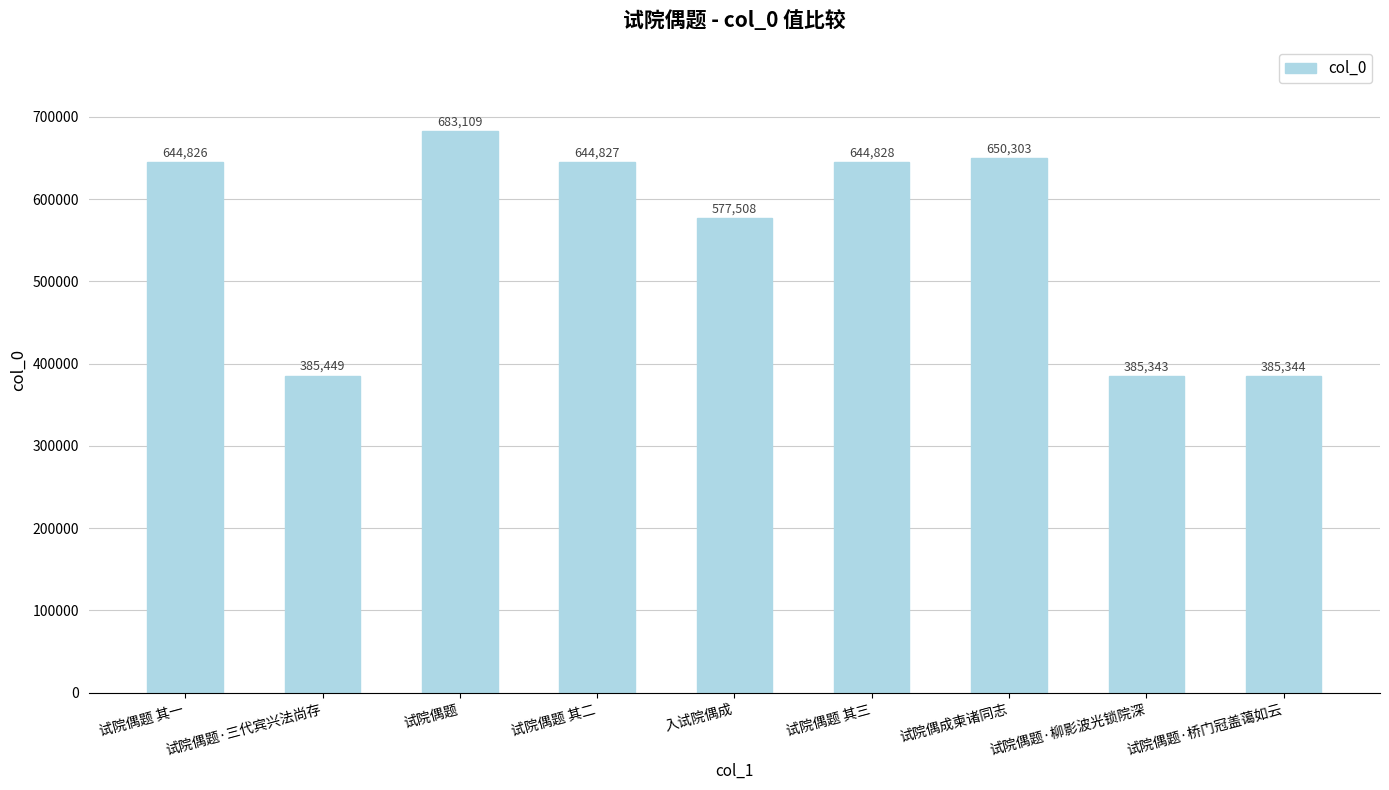

What is the change in value from 试院偶题 其二 to 试院偶题·柳影波光锁院深?

-259484